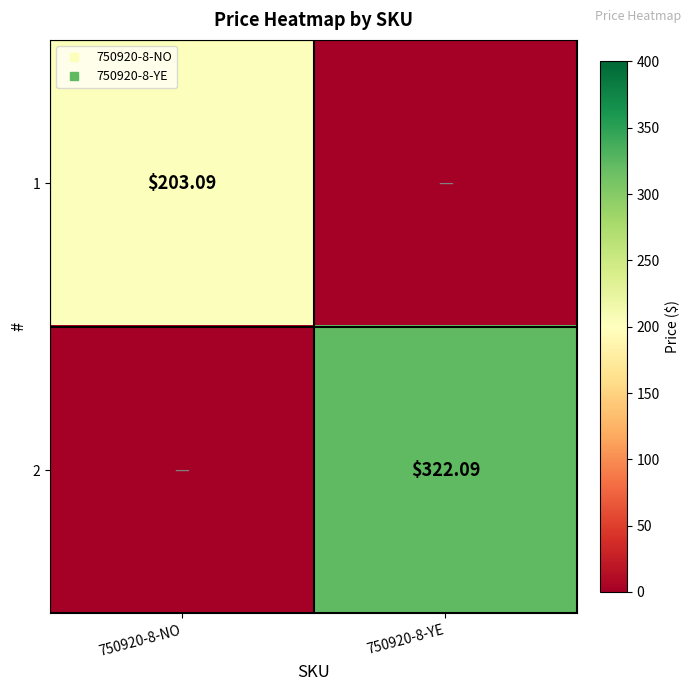

How many series are shown in this chart?

2